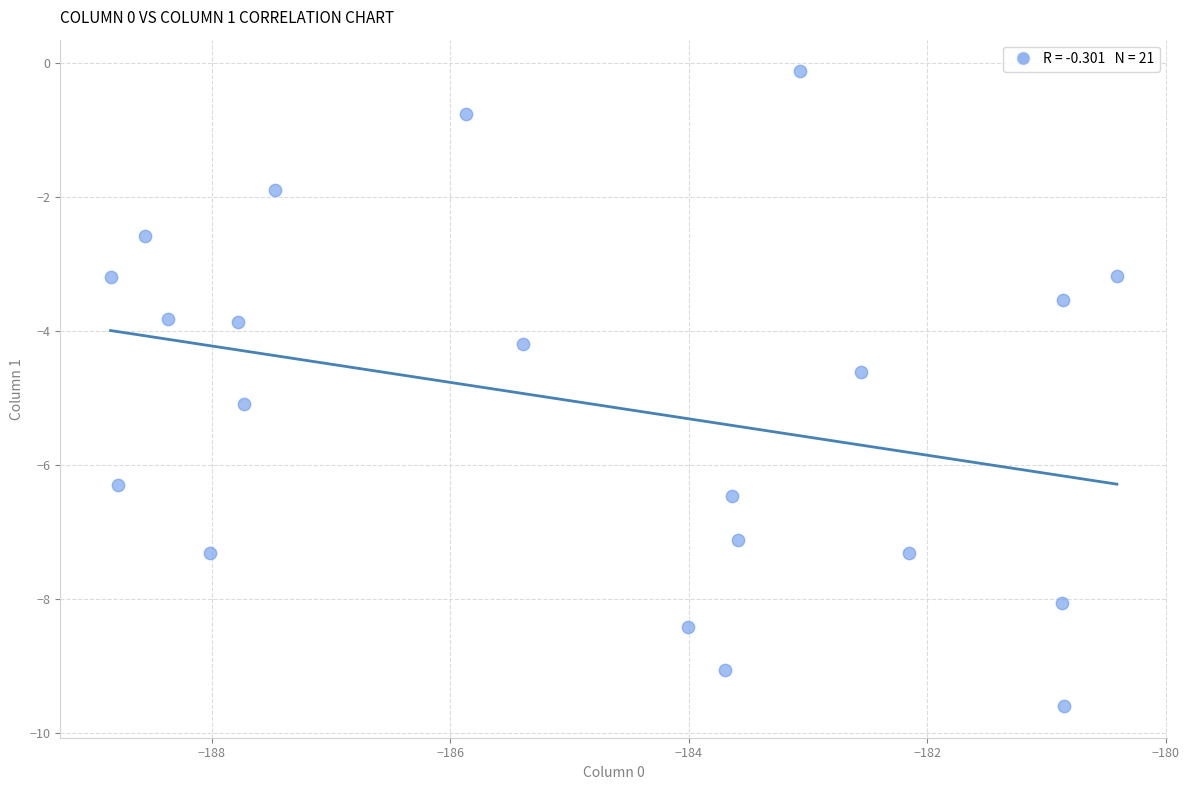

What is the range of Y values (max minus min)?

9.5